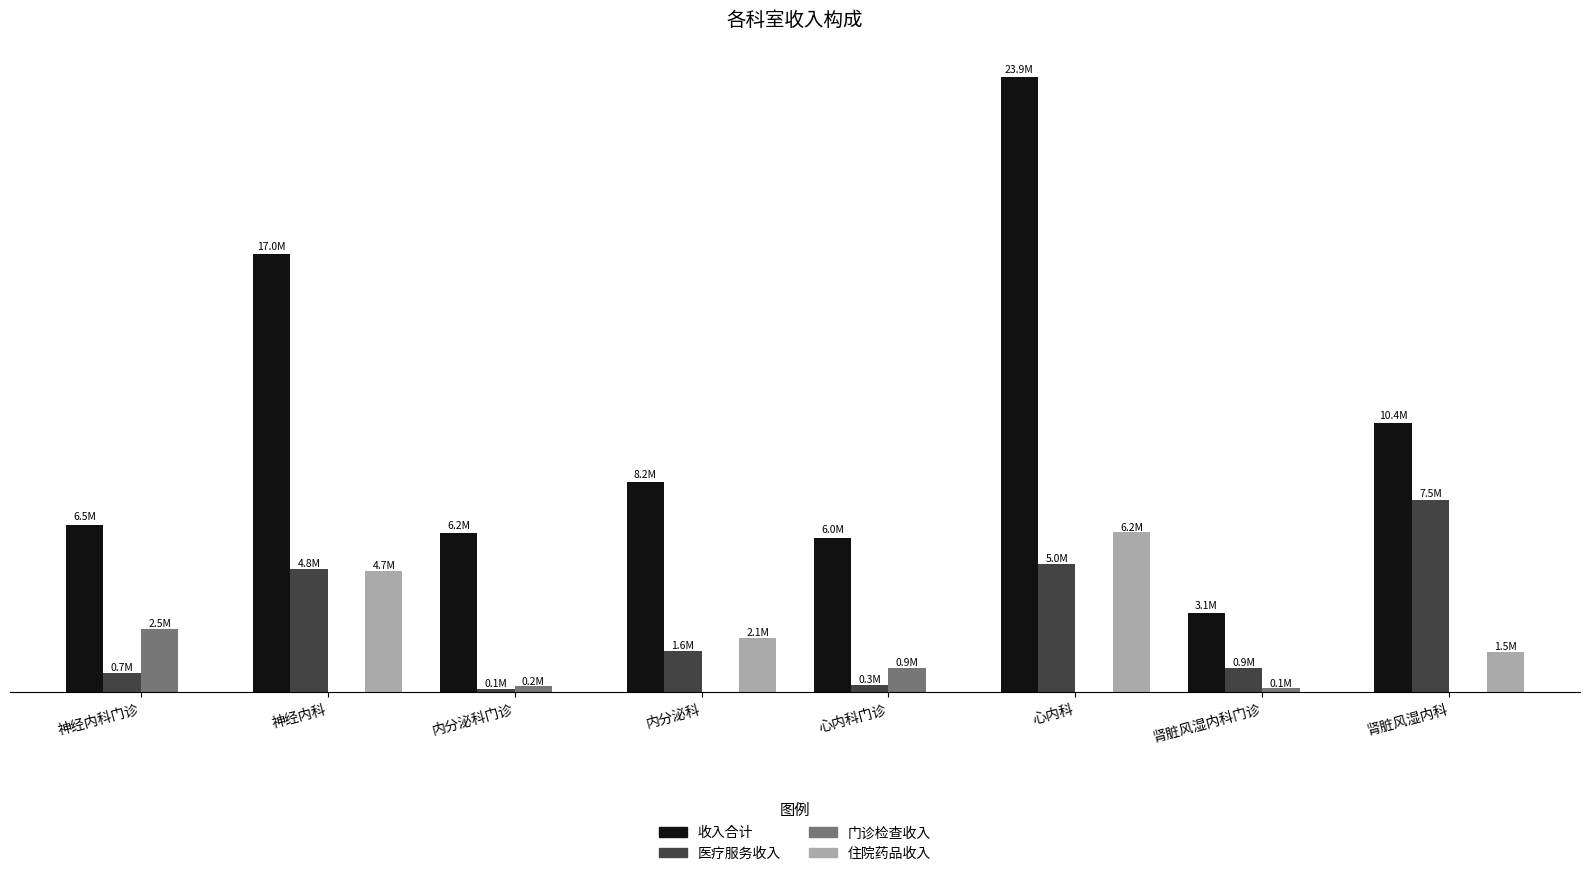

Reading right to left, list all the values displayed in this chart.

收入合计: 肾脏风湿内科=10418738.8	肾脏风湿内科门诊=3071708.4	心内科=23859251.1	心内科门诊=5992492.9	内分泌科=8151531.0	内分泌科门诊=6158532.5	神经内科=16992811.3	神经内科门诊=6493931.4
医疗服务收入: 肾脏风湿内科=7463173.3	肾脏风湿内科门诊=937349.5	心内科=4980340.0	心内科门诊=270670.8	内分泌科=1586538.0	内分泌科门诊=112342.1	神经内科=4768590.4	神经内科门诊=720470.5
门诊检查收入: 肾脏风湿内科=0.0	肾脏风湿内科门诊=138623.0	心内科=0.0	心内科门诊=940151.1	内分泌科=0.0	内分泌科门诊=232924.2	神经内科=0.0	神经内科门诊=2462659.2
住院药品收入: 肾脏风湿内科=1543760.1	肾脏风湿内科门诊=0.0	心内科=6186709.0	心内科门诊=0.0	内分泌科=2082410.2	内分泌科门诊=0.0	神经内科=4711124.5	神经内科门诊=0.0